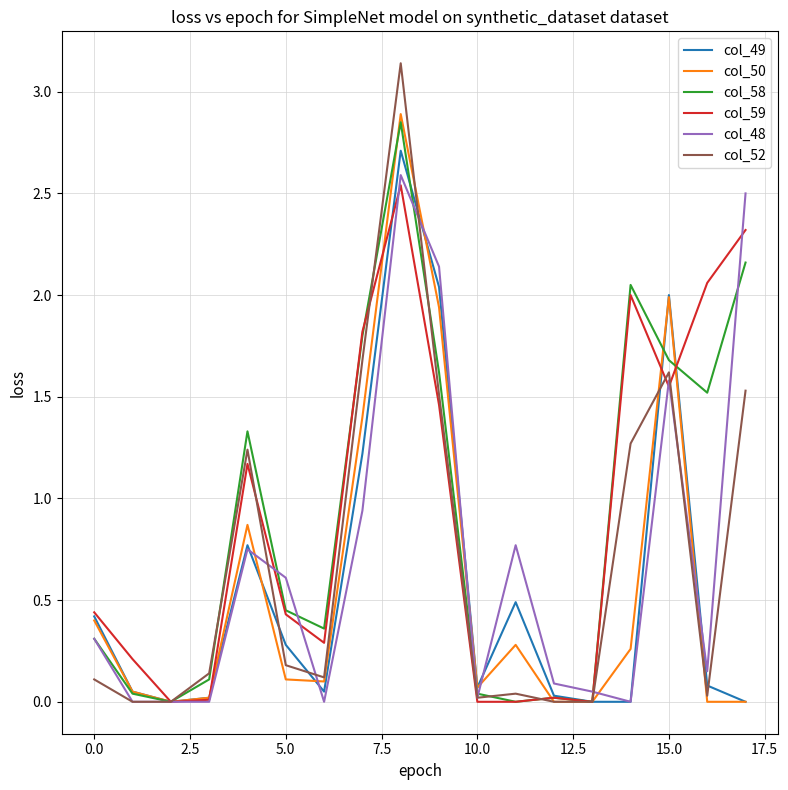

How many lines are shown in the chart?

6